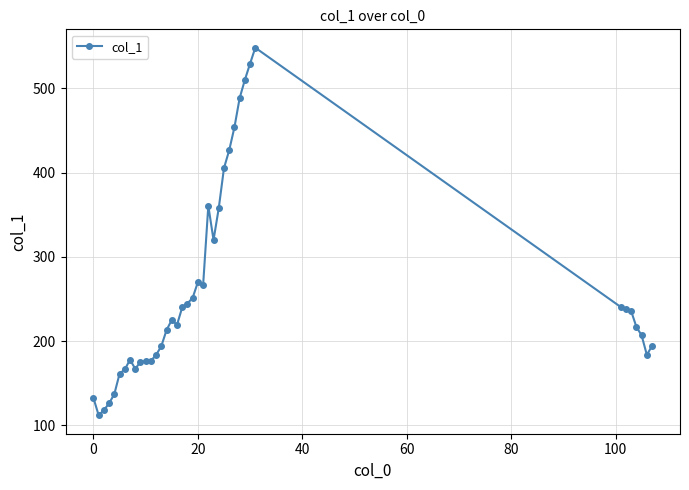

What is the minimum value shown in the chart?

111.8